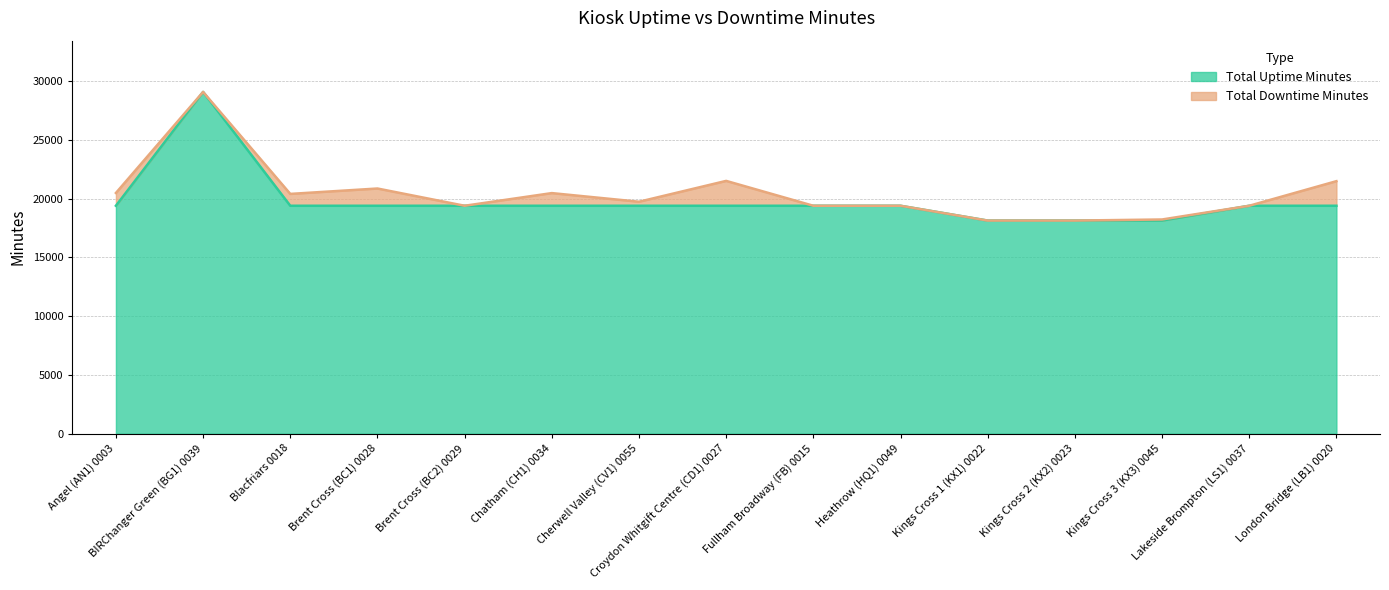

What is the ratio of the value at Cherwell Valley (CV1) 0055 to the value at Blacfriars 0018?

1.0